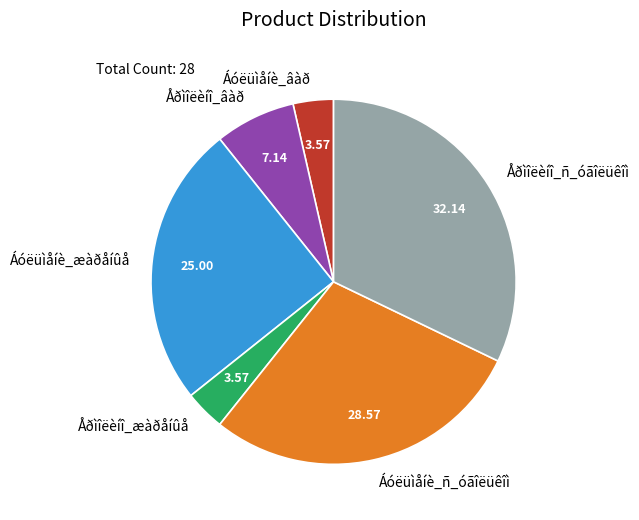

Which category has the biggest portion of the pie?

Åðìîëèíî_ñ_óãîëüêîì